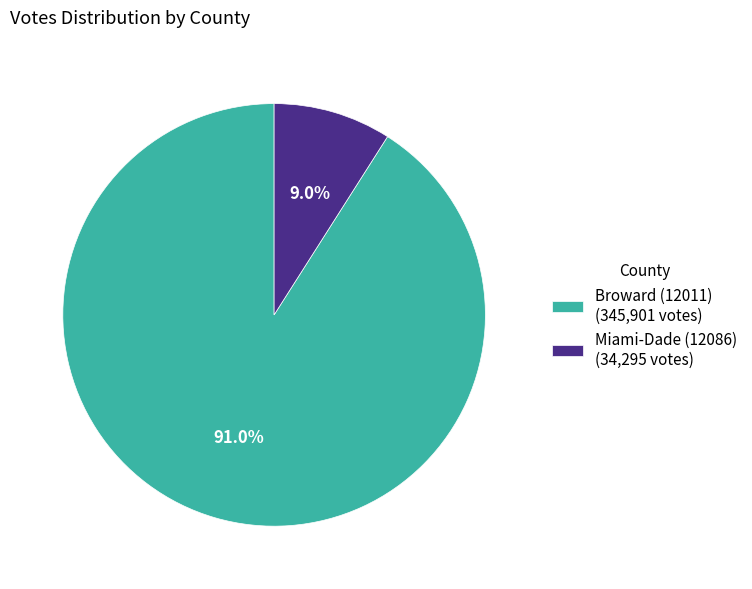

To the nearest percent, what is the average slice percentage?

50%